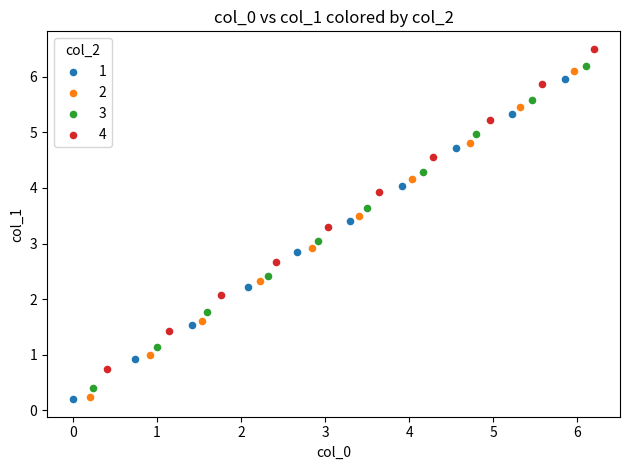

Which series reaches the maximum Y coordinate?

4